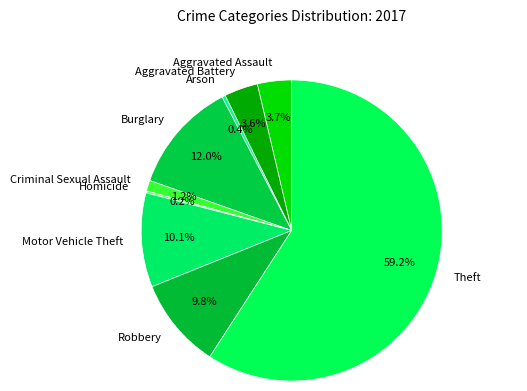

What is the majority slice?

Theft